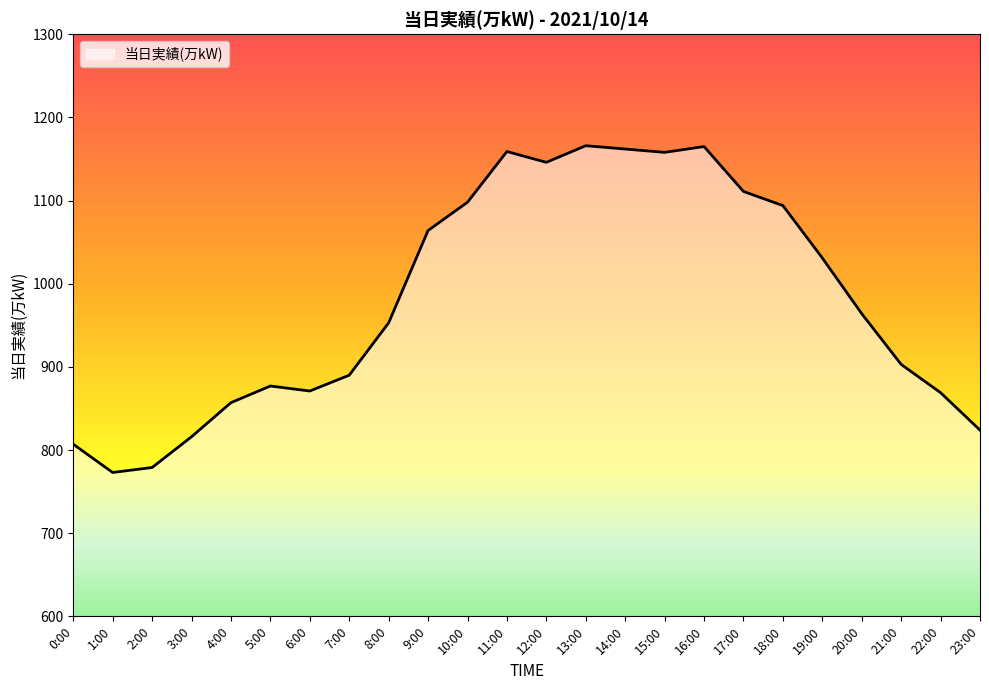

What is the sum of the values at 10:00 and 4:00?

1955